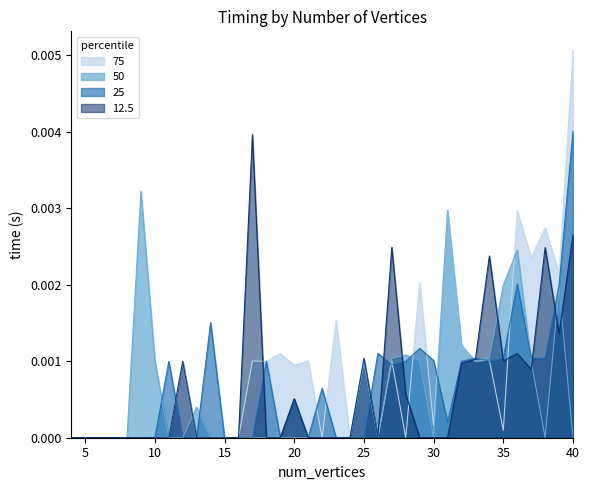

Rank the series at 27 from highest to lowest value.

50, 25